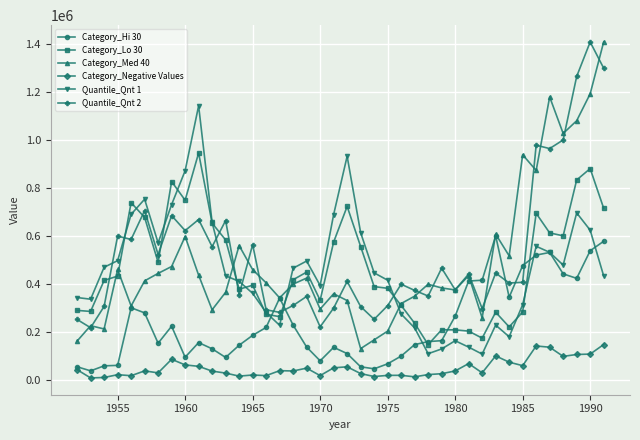

What is the lowest value of the Category_Med 40 series?

130516.9